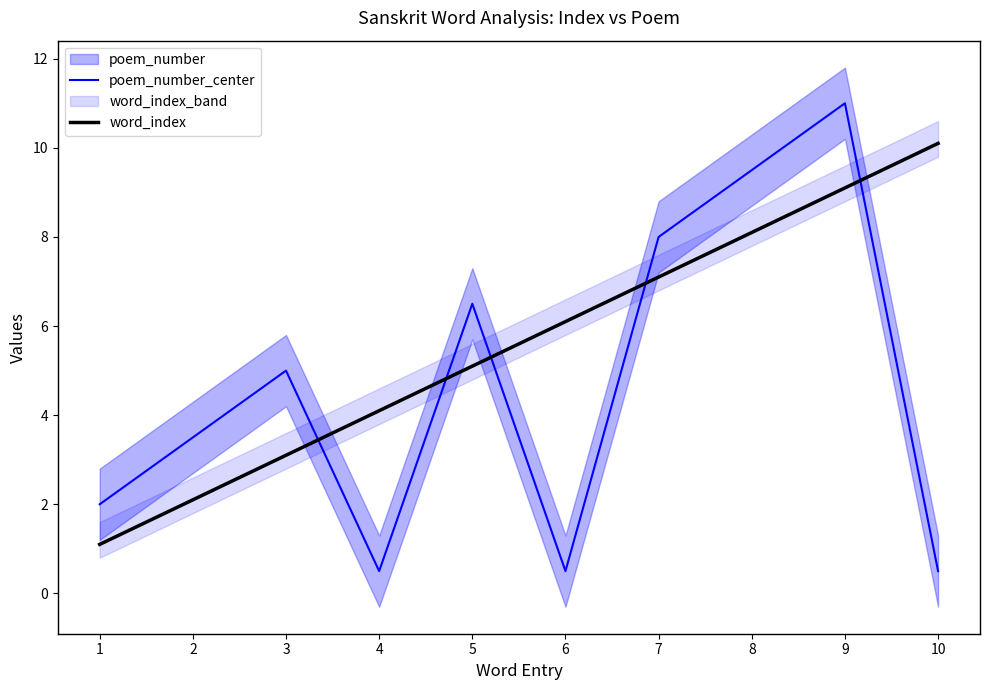

Is the value of poem_number_center at 4 greater than the value of word_index at 7?

No